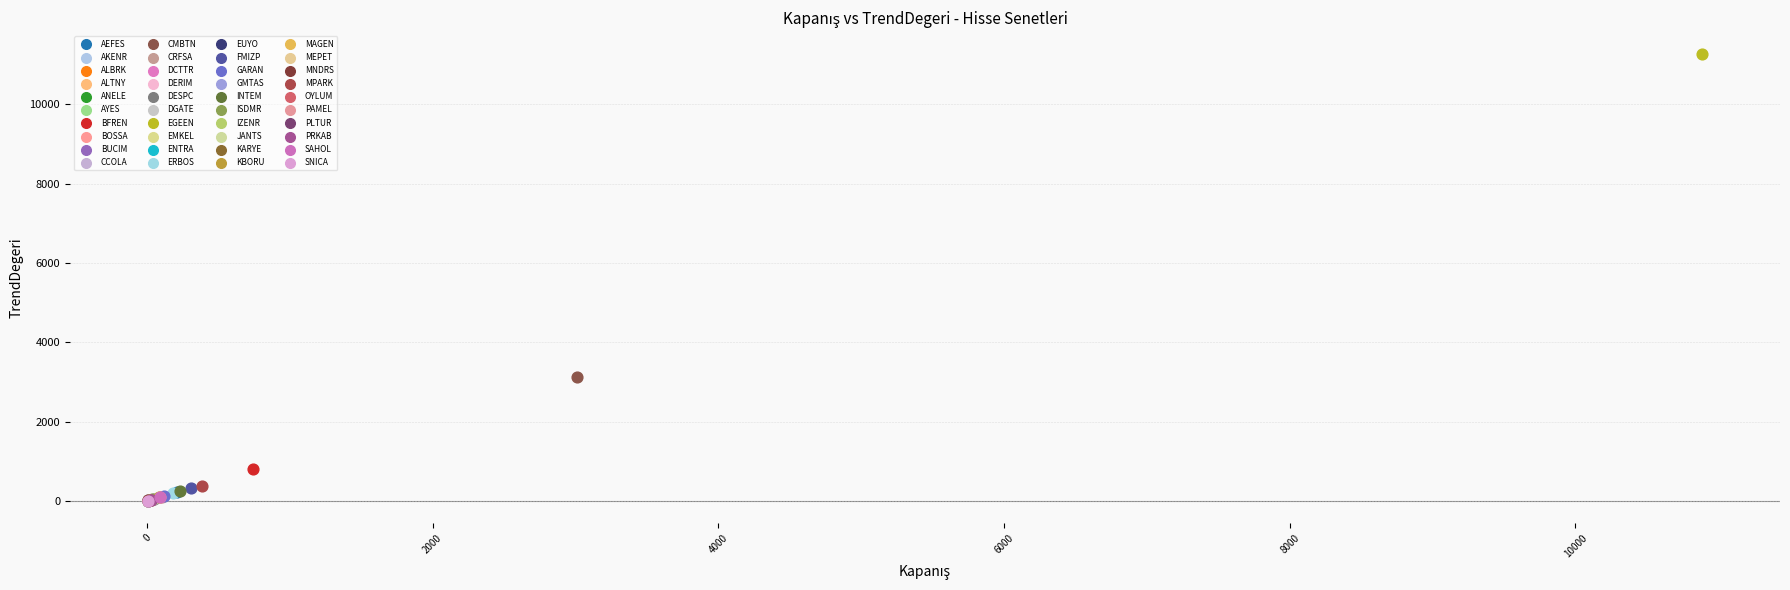

What are all the series names shown in the legend?

AEFES, AKENR, ALBRK, ALTNY, ANELE, AYES, BFREN, BOSSA, BUCIM, CCOLA, CMBTN, CRFSA, DCTTR, DERIM, DESPC, DGATE, EGEEN, EMKEL, ENTRA, ERBOS, EUYO, FMIZP, GARAN, GMTAS, INTEM, ISDMR, IZENR, JANTS, KARYE, KBORU, MAGEN, MEPET, MNDRS, MPARK, OYLUM, PAMEL, PLTUR, PRKAB, SAHOL, SNICA